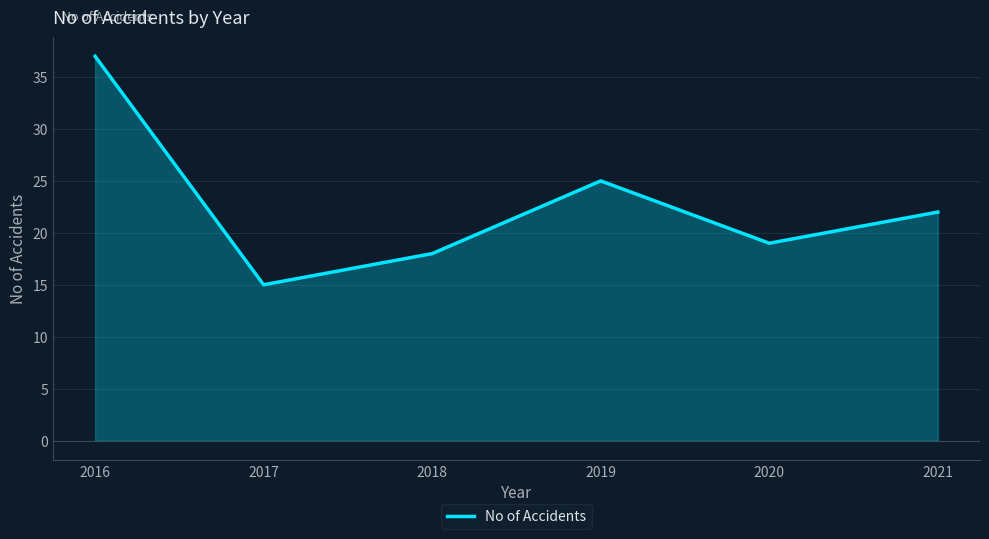

Does the chart display data point markers on the line(s)?

No